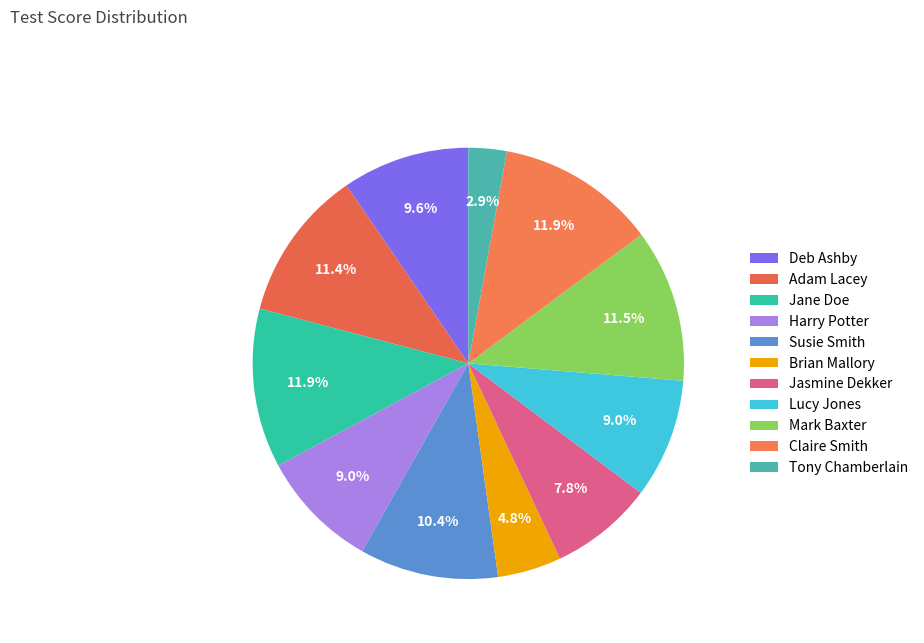

Rank the categories by value from lowest to highest.

Tony Chamberlain, Brian Mallory, Jasmine Dekker, Harry Potter, Lucy Jones, Deb Ashby, Susie Smith, Adam Lacey, Mark Baxter, Jane Doe, Claire Smith